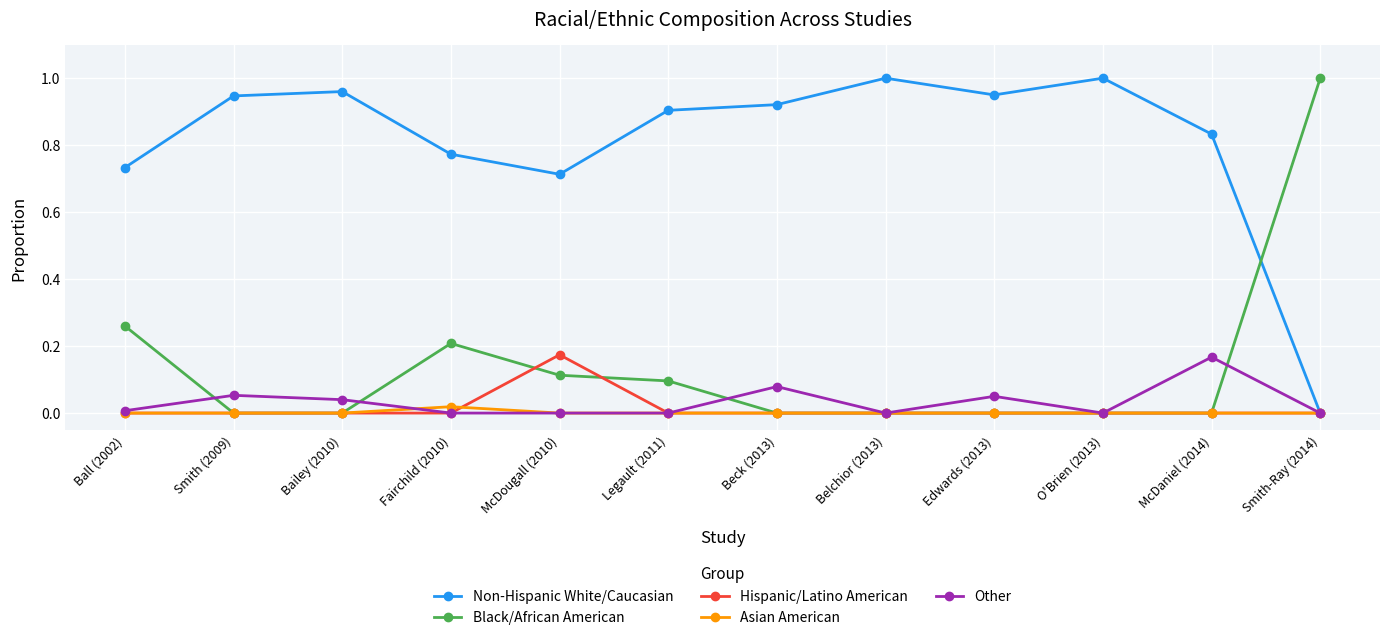

At which category does Other reach its first local peak?

Smith (2009)